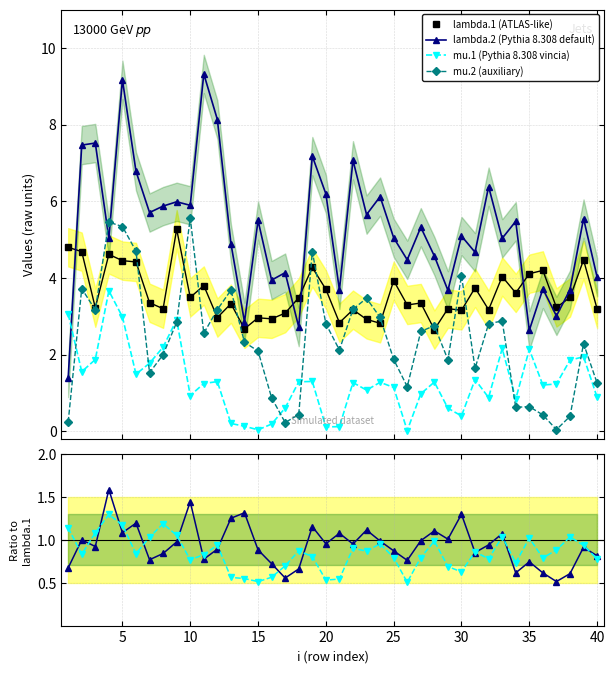

What is the value of the mu.2 (auxiliary) point at the 16th from the left?

0.9